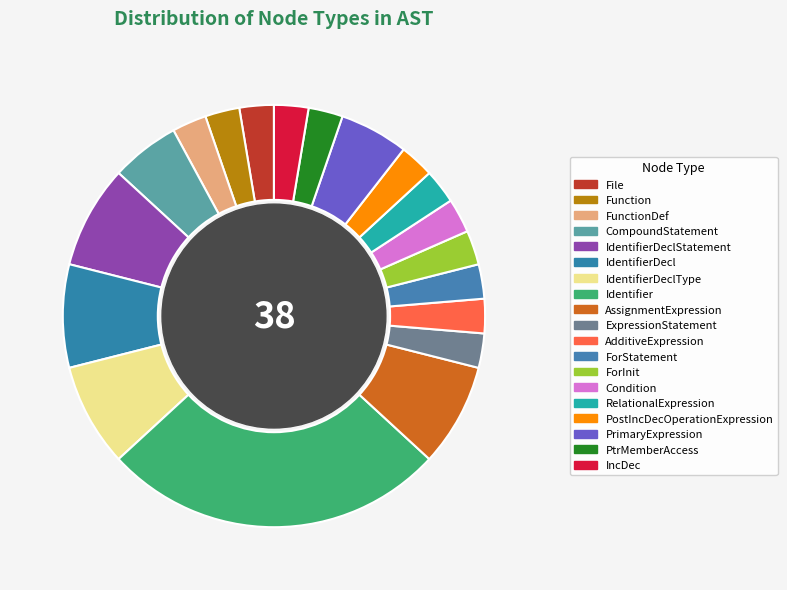

Does any single category account for the majority?

No